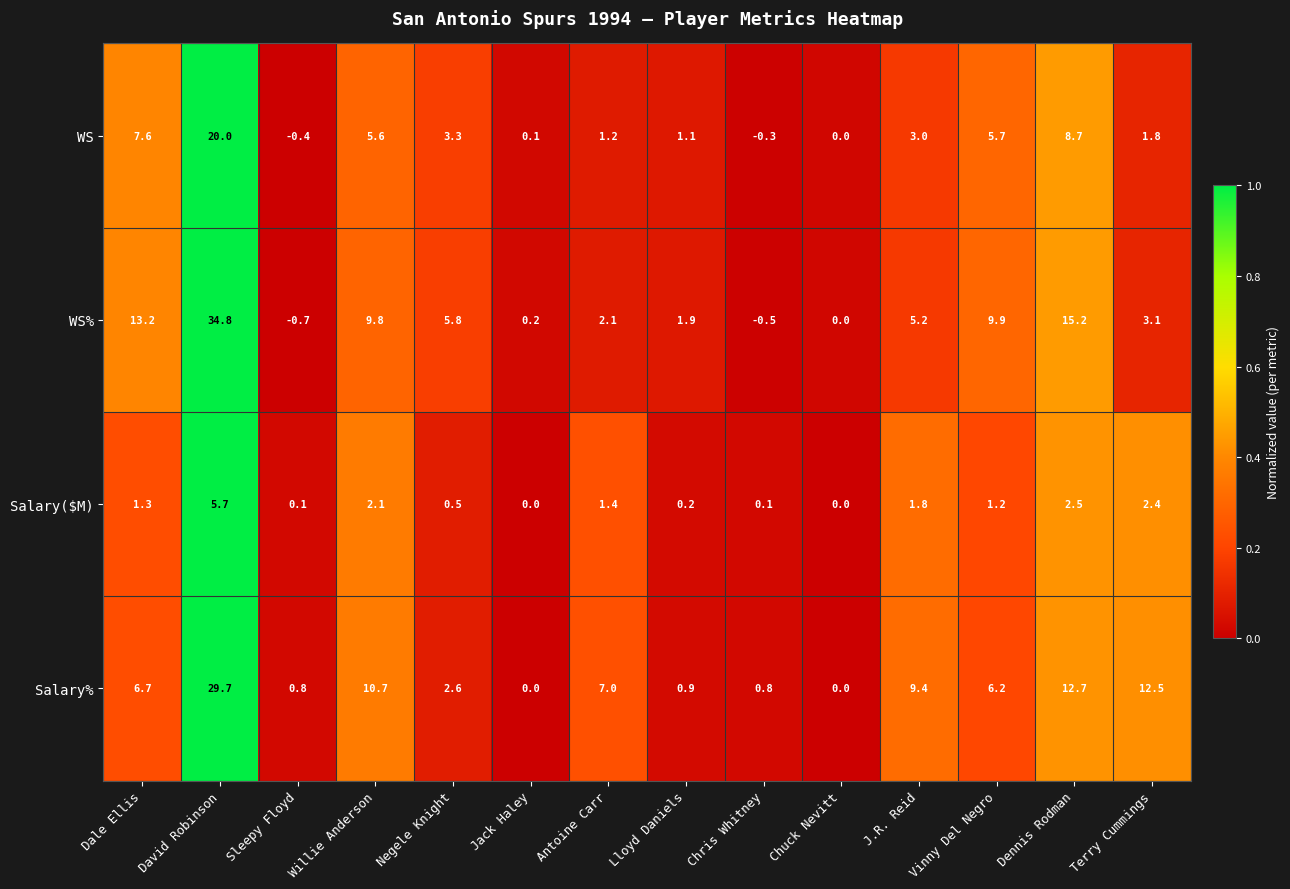

Which label corresponds to the smallest value in the chart?

Sleepy Floyd